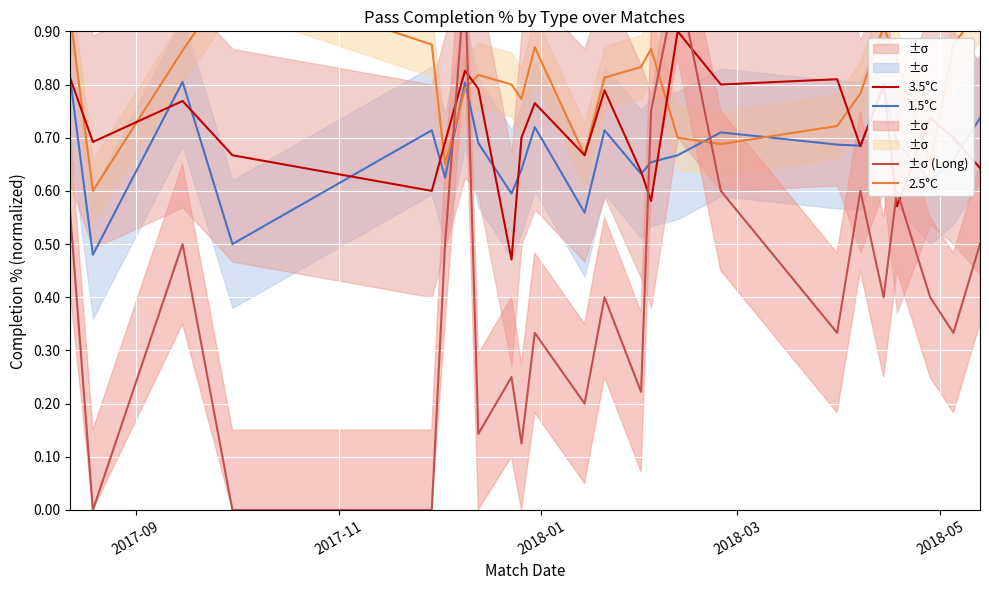

How many 1.5°C values are between 0 and 1?

24